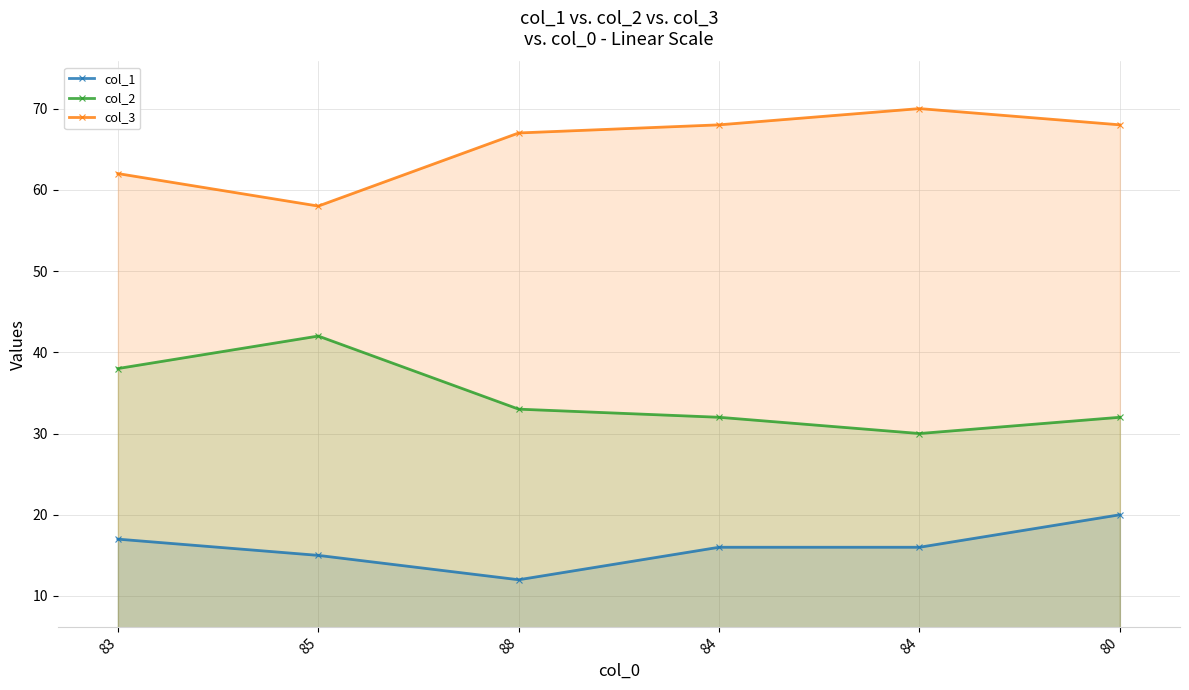

What is the minimum value shown in the chart?

12